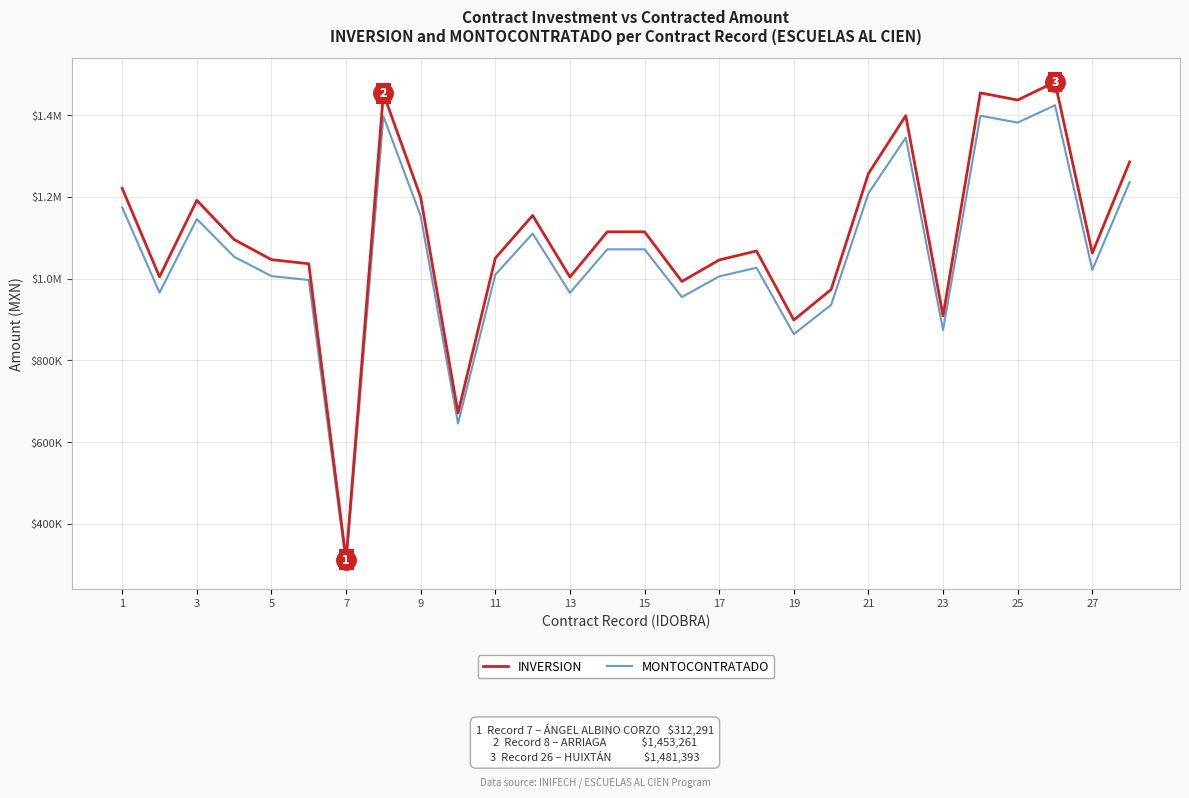

Does the chart display data point markers on the line(s)?

No